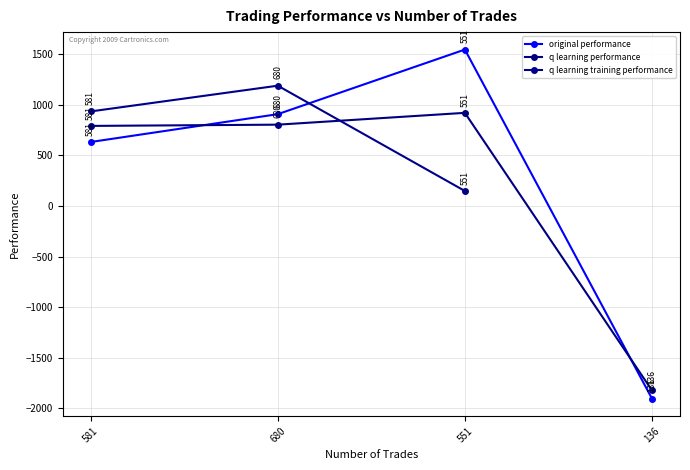

The original performance series shows 2764.8 at 551. True or false?

False